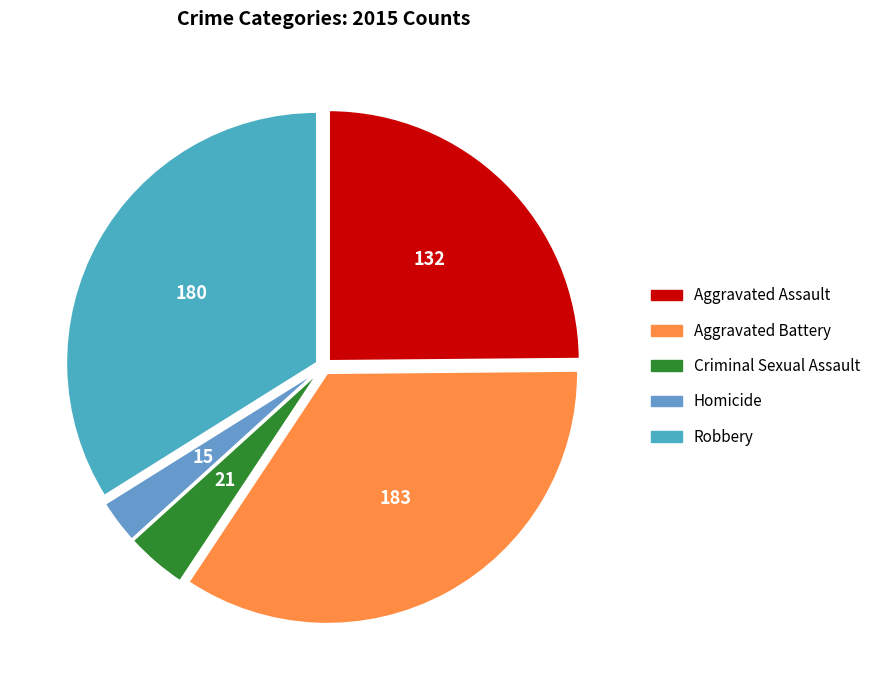

What is the smallest slice in the pie chart?

Homicide